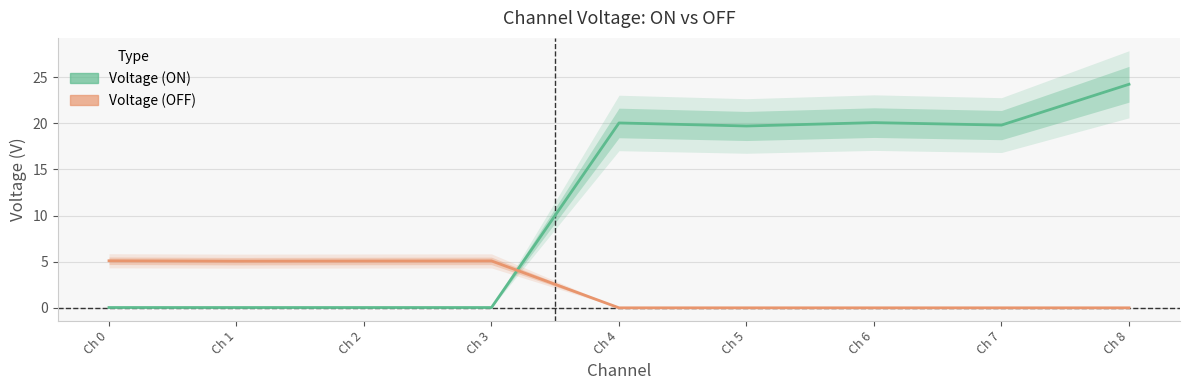

What is the value of the Voltage (ON) point at the 9th from the left?

24.2